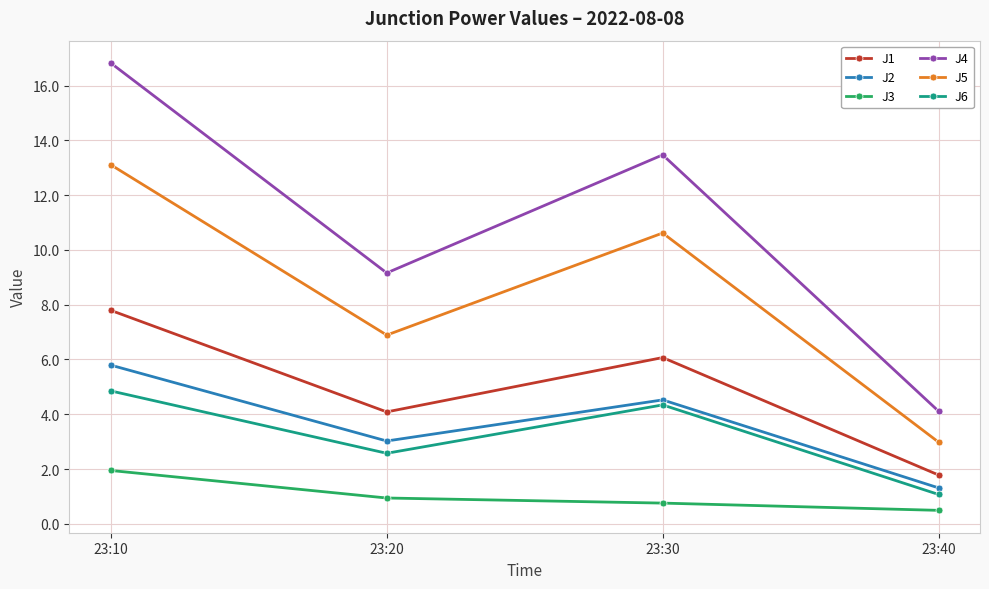

What is the smallest value displayed?

0.5